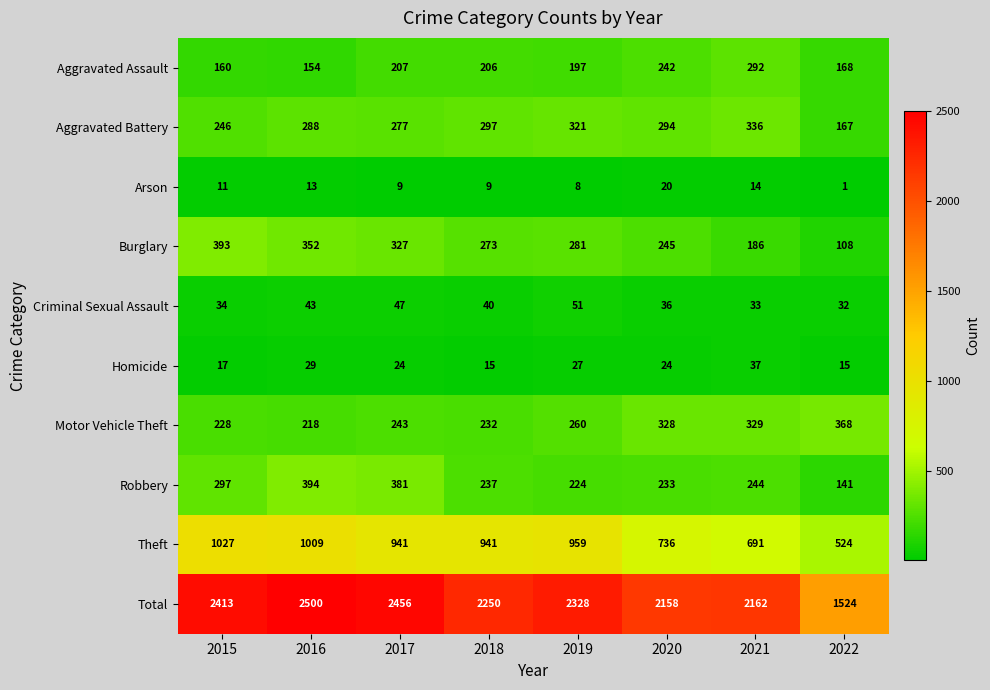

The Theft series shows 736 at 2020. True or false?

True